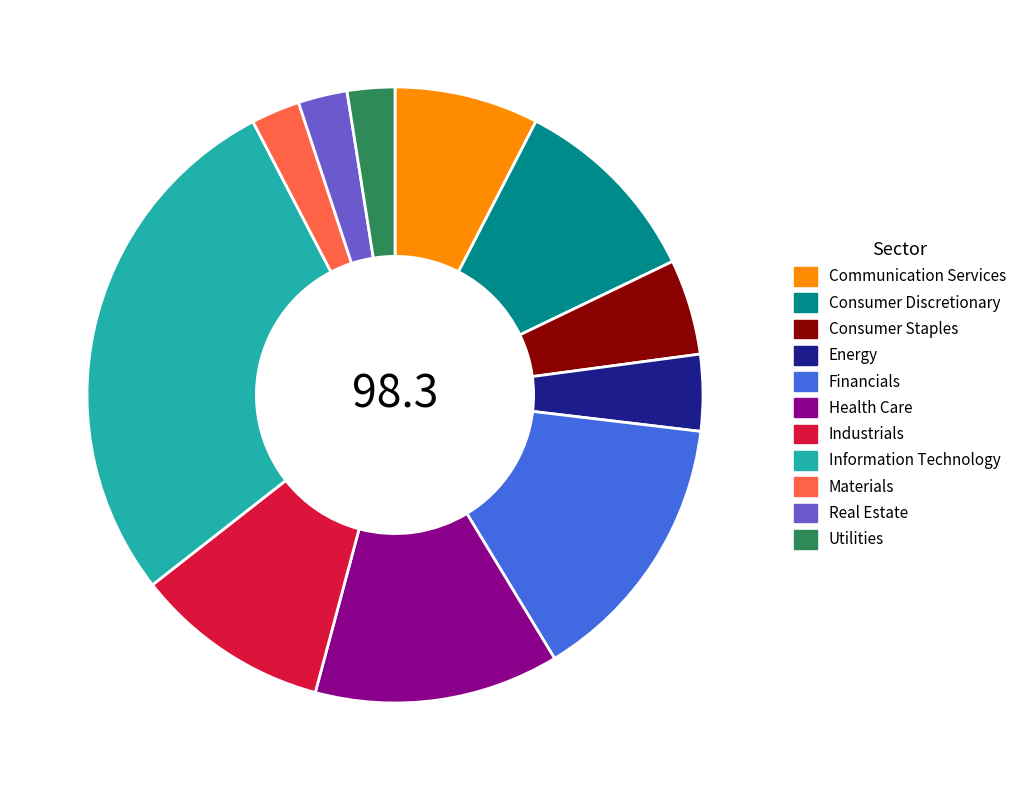

Is there any slice that represents more than half of the pie?

No